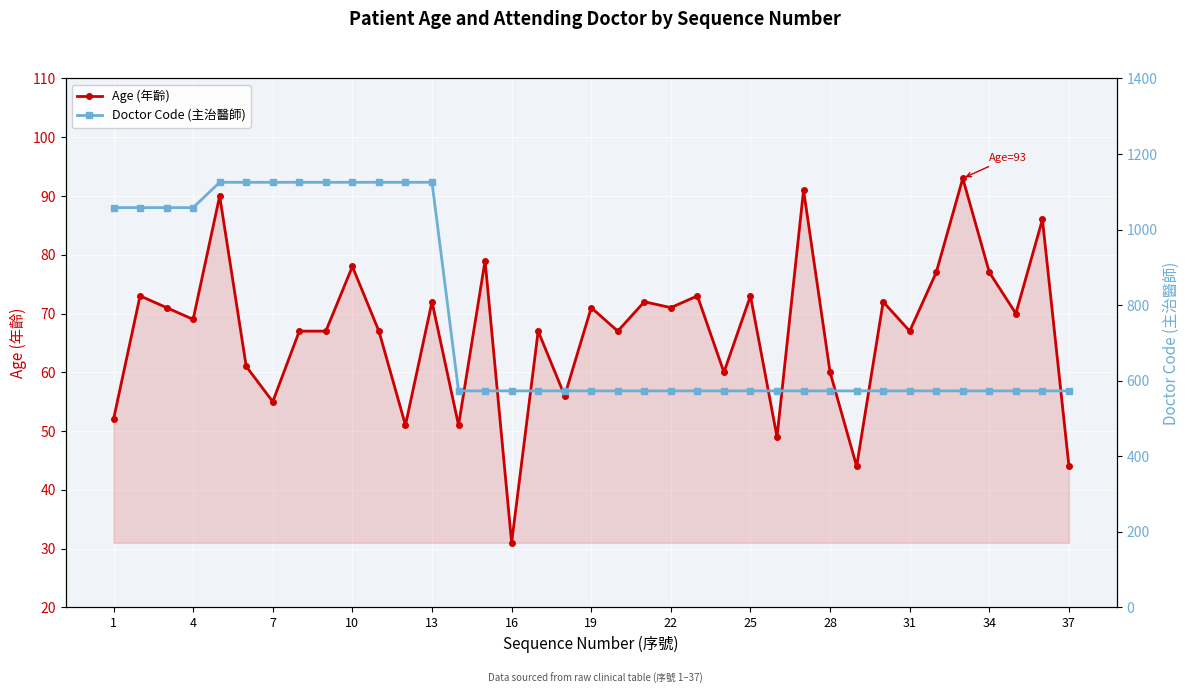

True or false: Age (年齡) and Doctor Code (主治醫師) cross at least once.

False